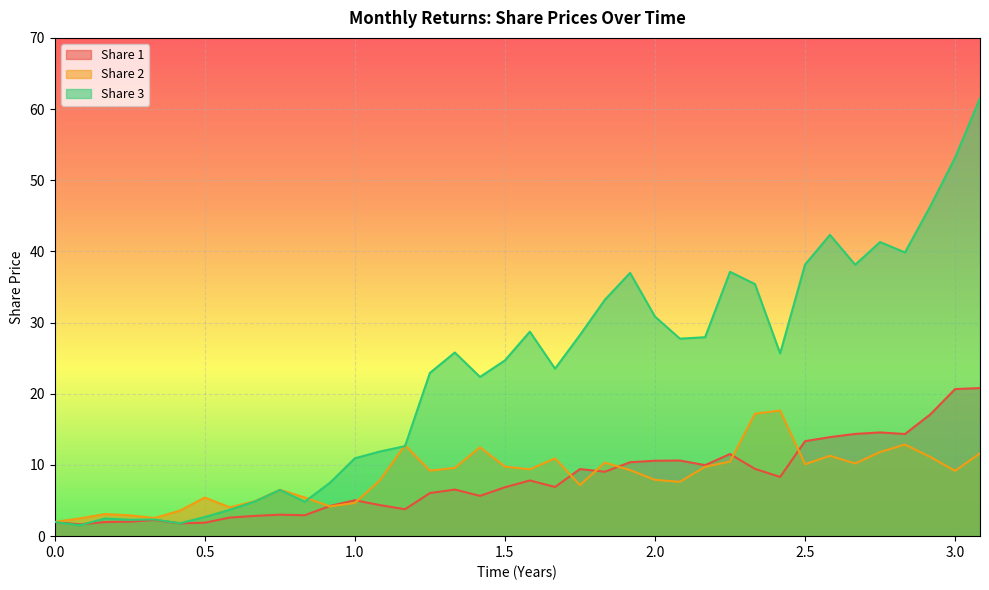

True or false: Share 1 and Share 3 cross at least once.

True